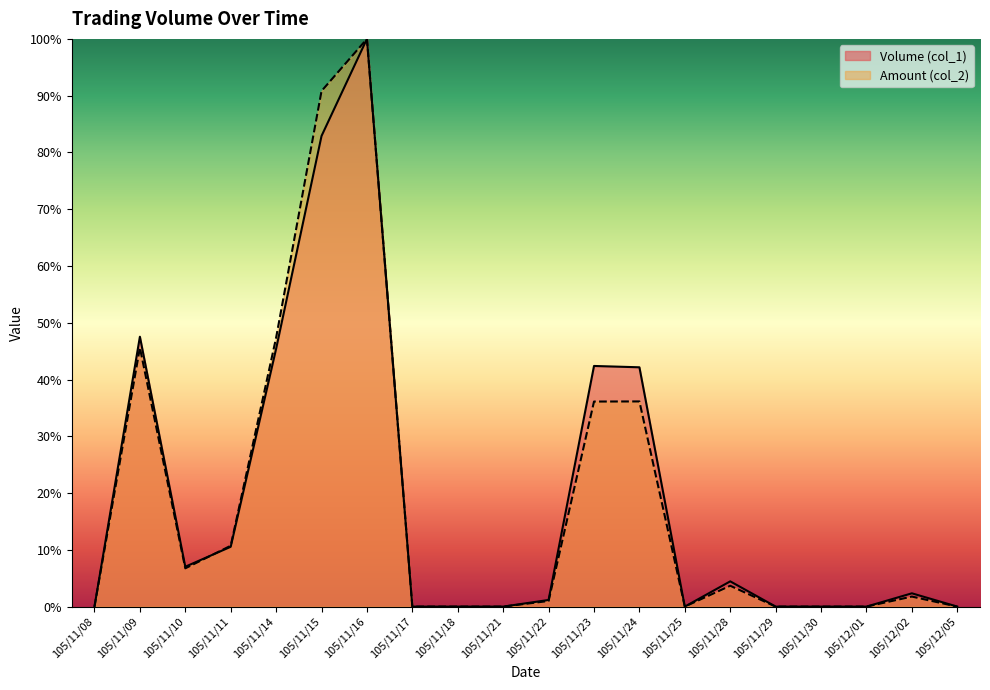

Does the chart have visible grid lines?

No